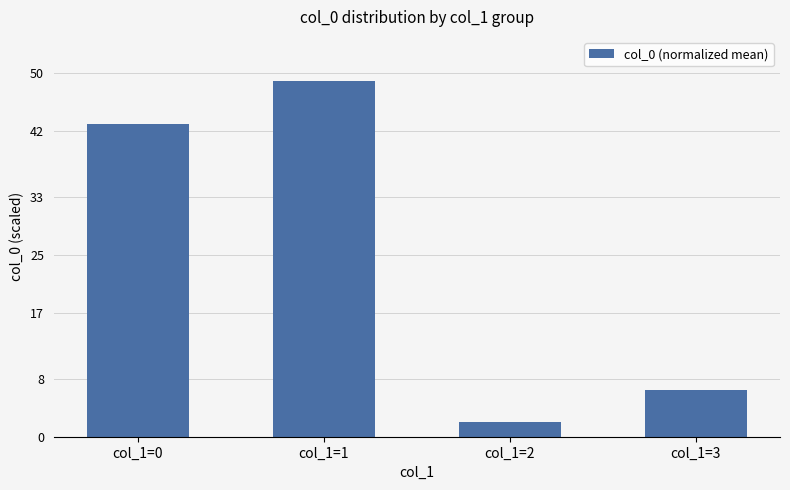

What is the change in value from col_1=1 to col_1=3?

-42.6